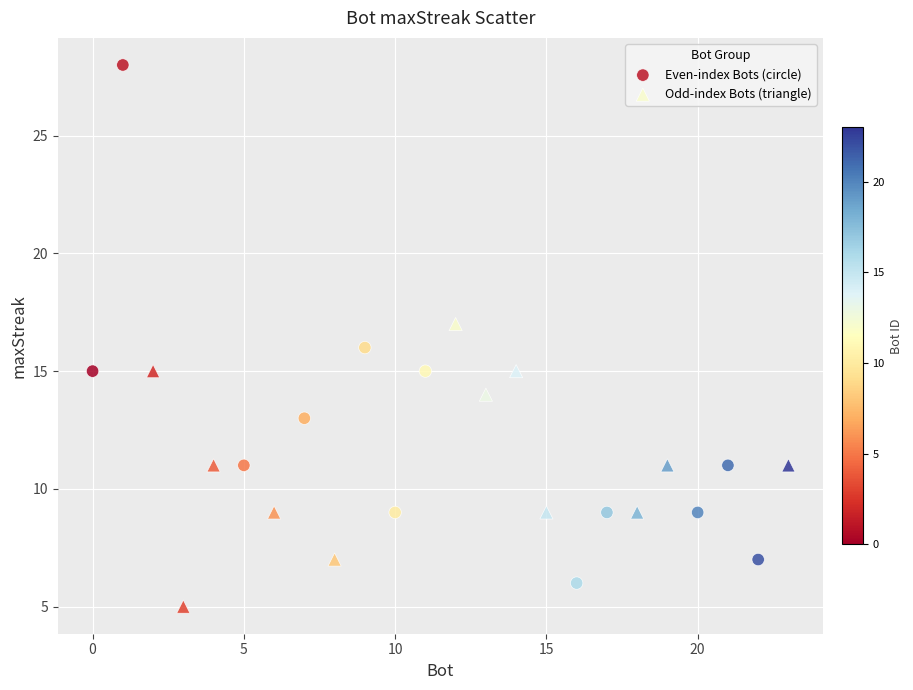

Which series contains the highest Y value?

Even-index Bots (circle)